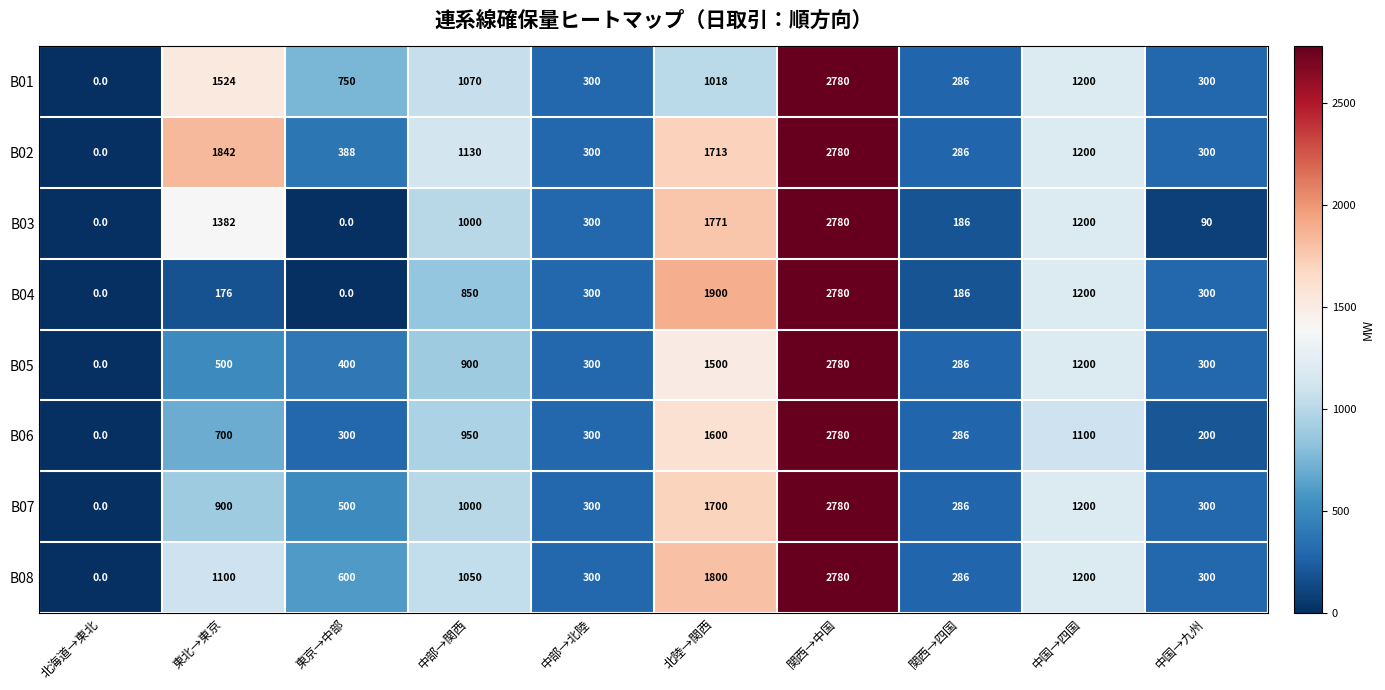

Which label corresponds to the largest value in the chart?

関西→中国